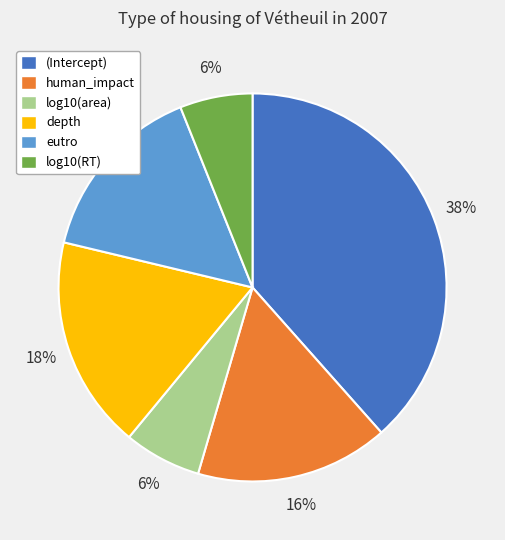

The depth slice represents 10% of the pie. True or false?

False